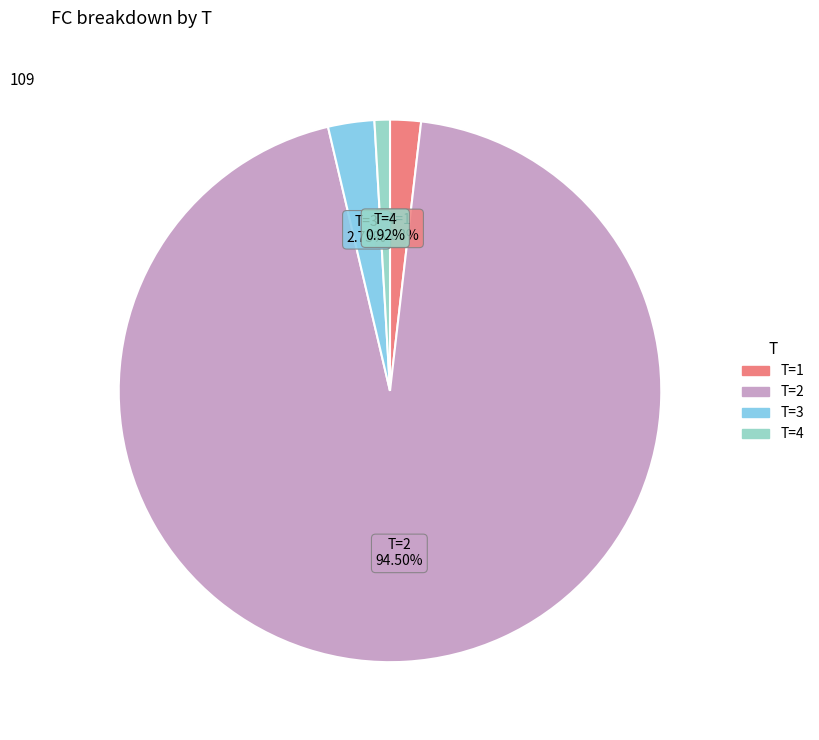

How many slices are in this pie chart?

4